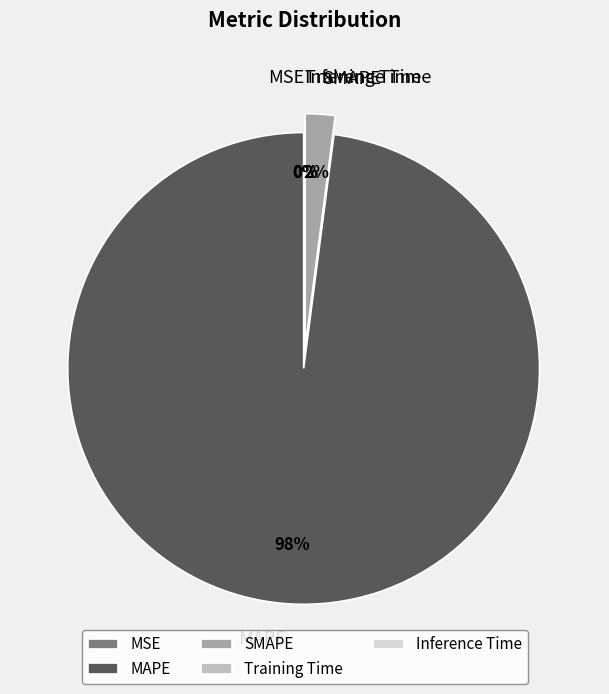

To the nearest percent, what is the average slice percentage?

20%